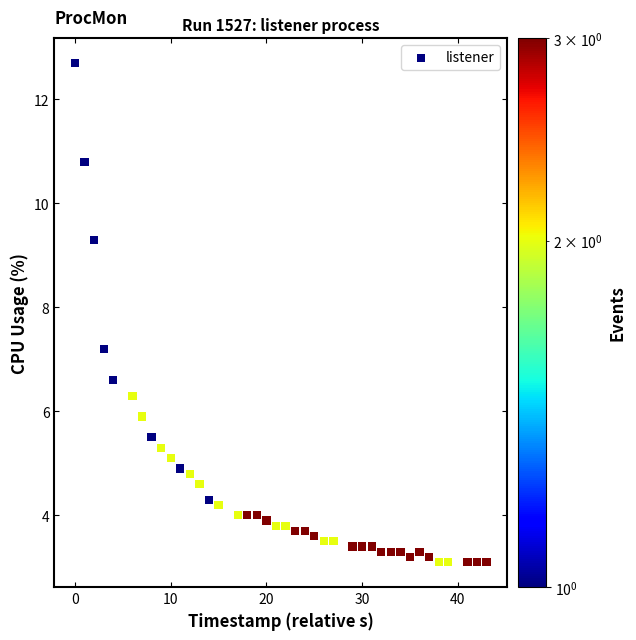

What Y value in the scatter plot is closest to 7?

7.2